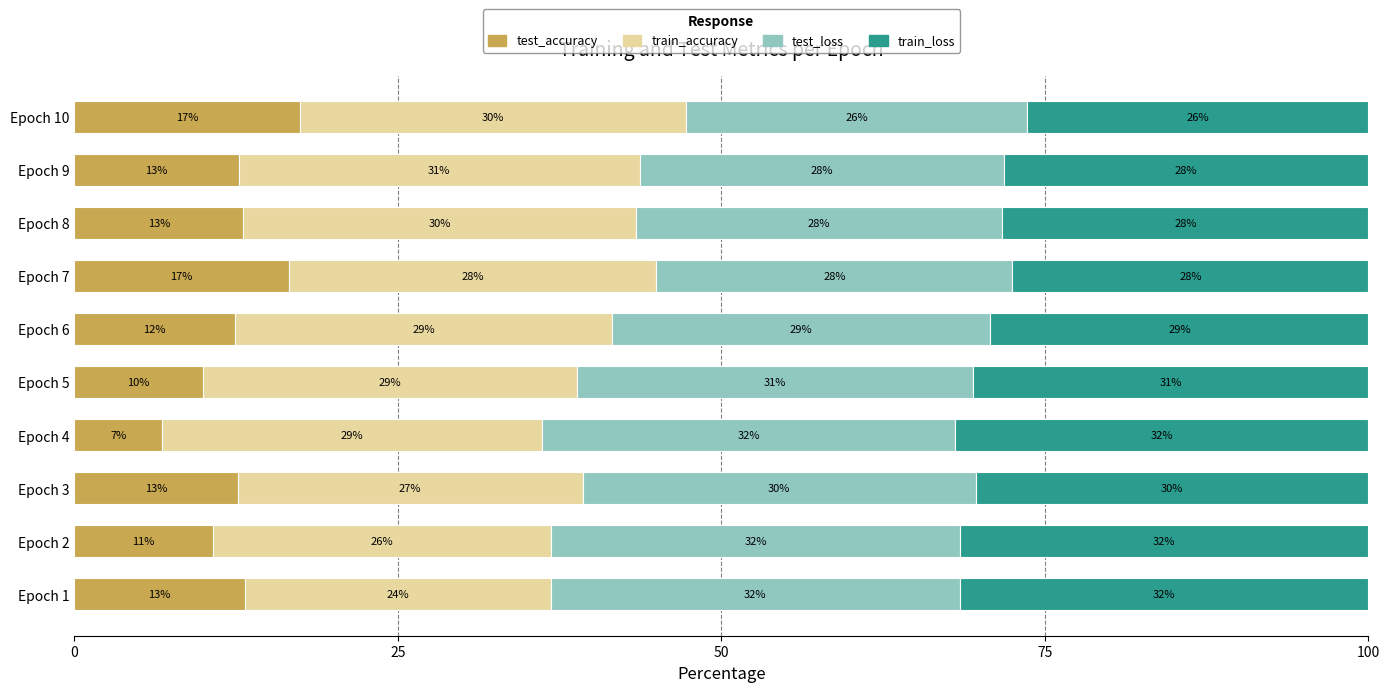

What are all the series names shown in the legend?

test_accuracy, train_accuracy, test_loss, train_loss